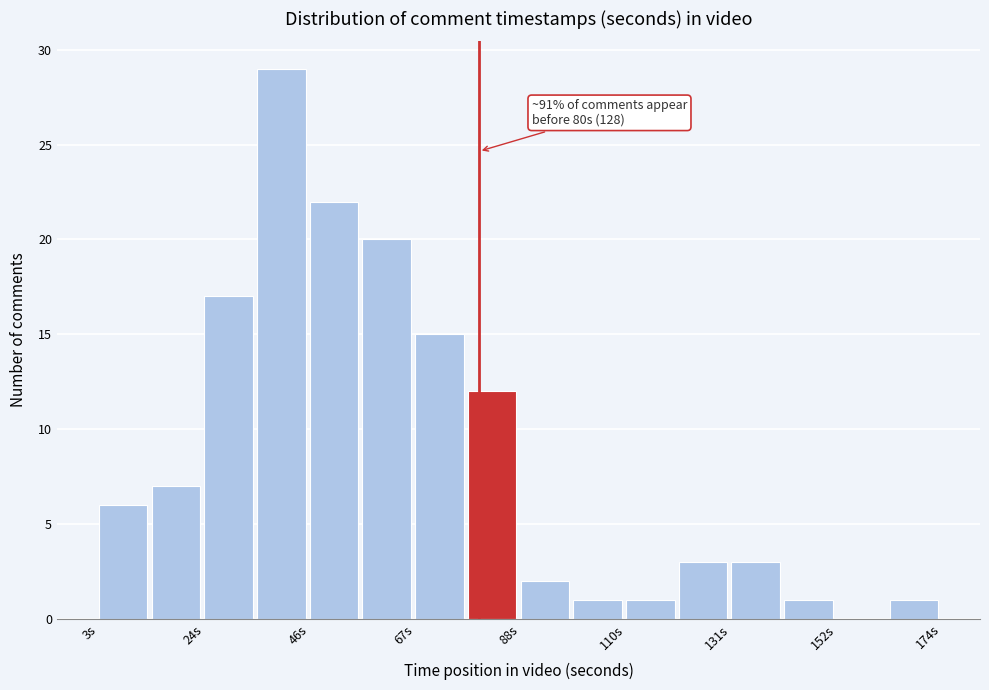

Read against the x-axis, roughly where is the centre of the tallest bar?

40